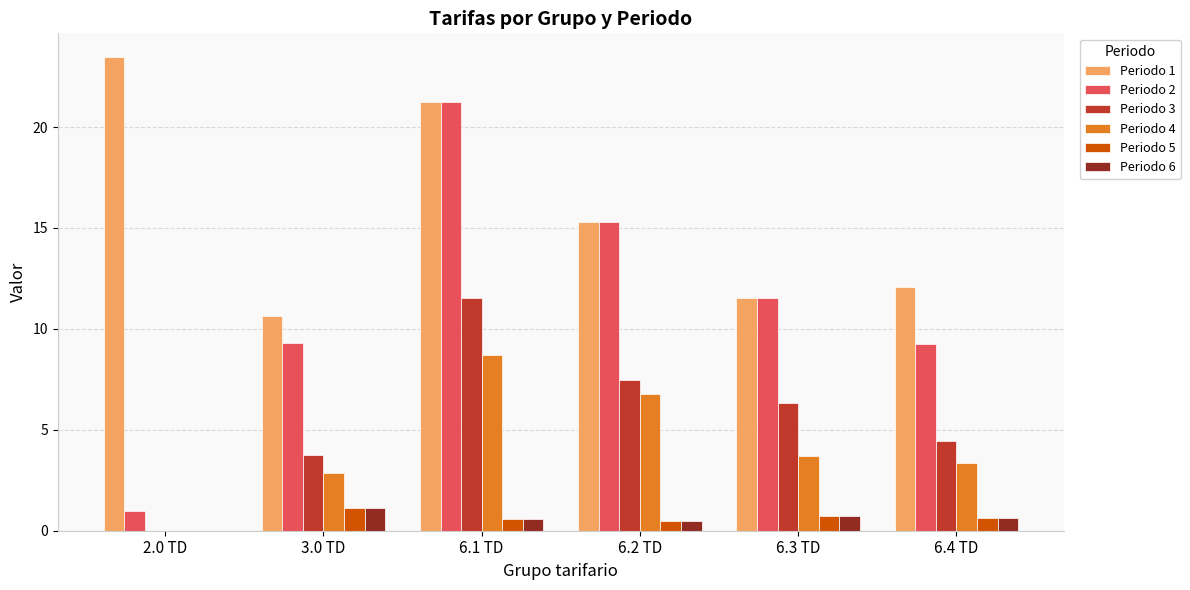

How many groups of bars are there?

6